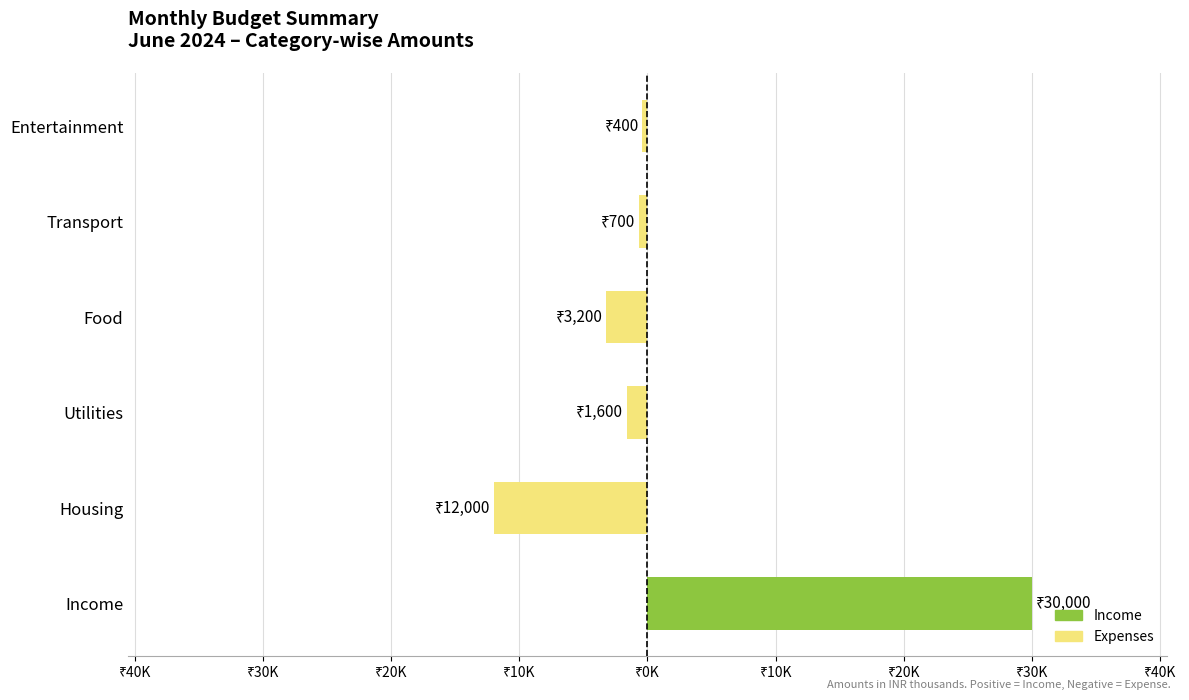

Does the chart contain any negative values?

Yes